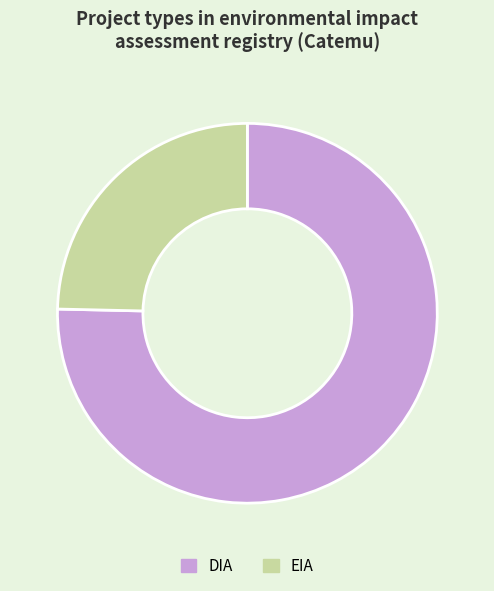

What is the smallest slice in the pie chart?

EIA